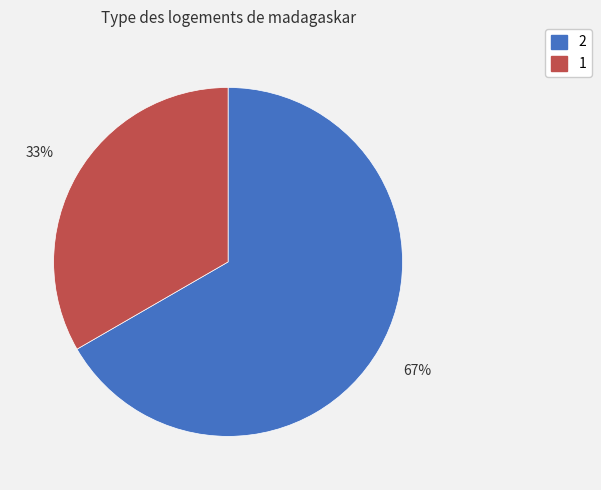

To the nearest percent, what is the combined percentage of 2 and 1?

100%